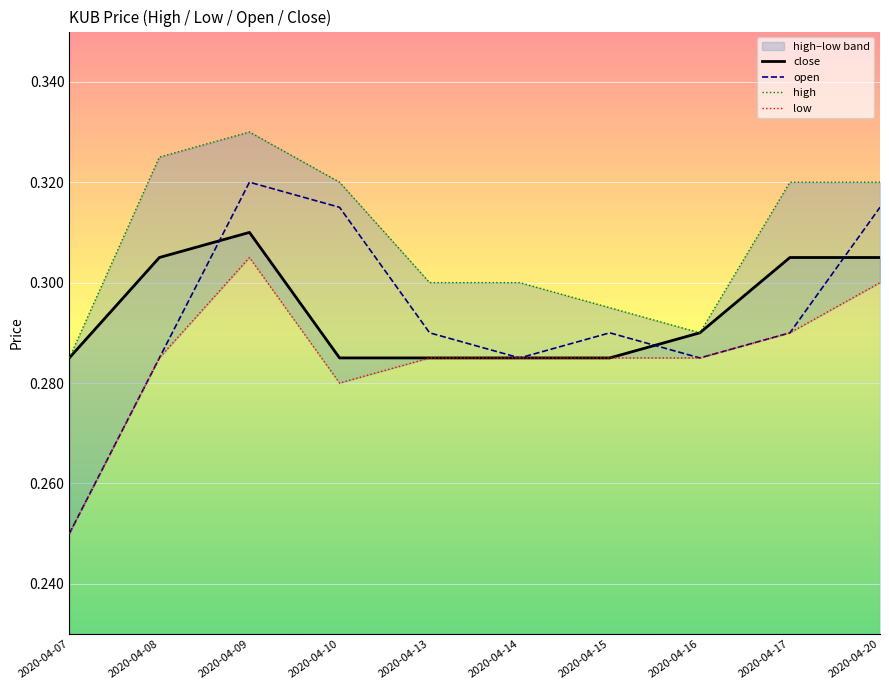

Rank the series at 2020-04-07 from highest to lowest value.

close, high, open, low